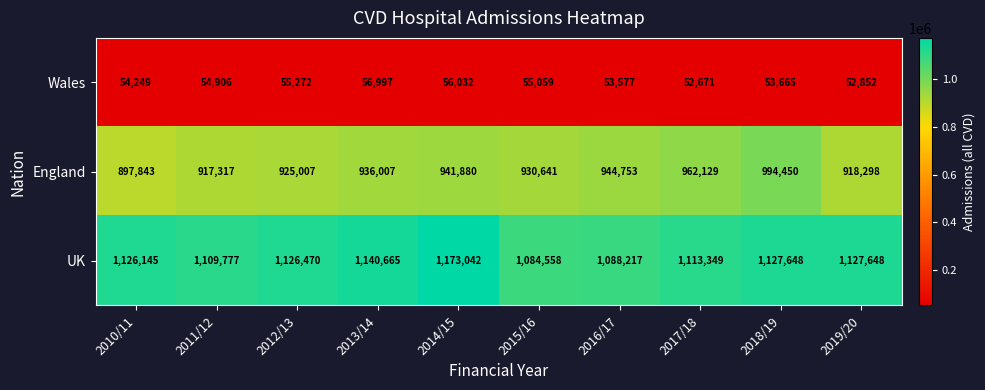

At which label is England closest to 946146?

2016/17